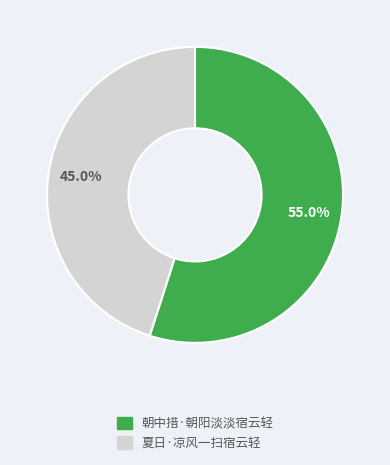

The 夏日·凉风一扫宿云轻 slice represents 45% of the pie. True or false?

True